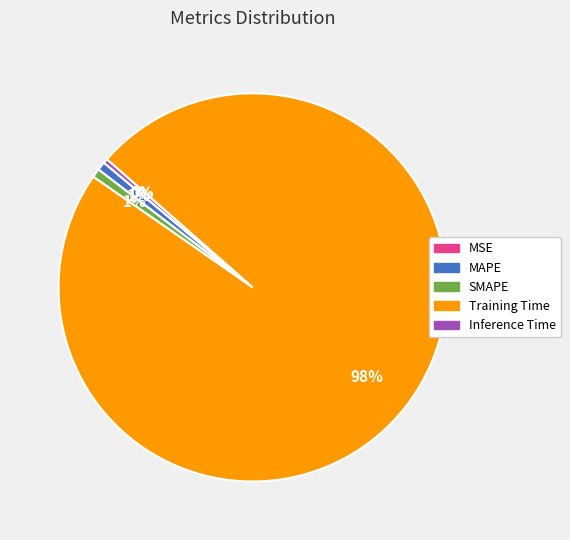

Is there any slice that represents more than half of the pie?

Yes